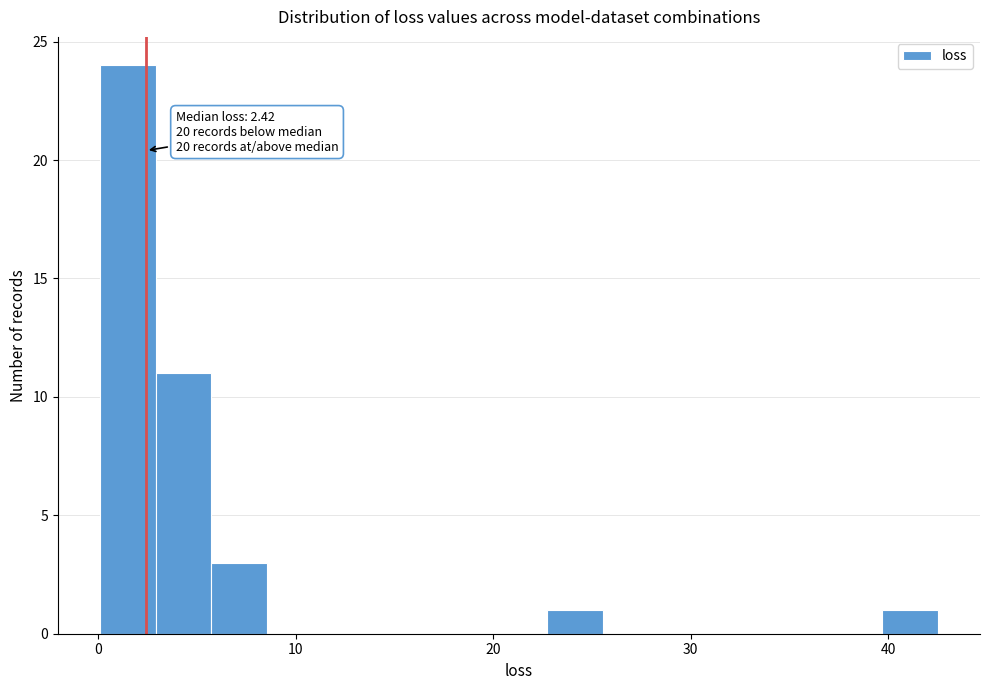

Around what value on the x-axis is the tallest bar? Give the approximate position of its centre, as read against the axis.

1